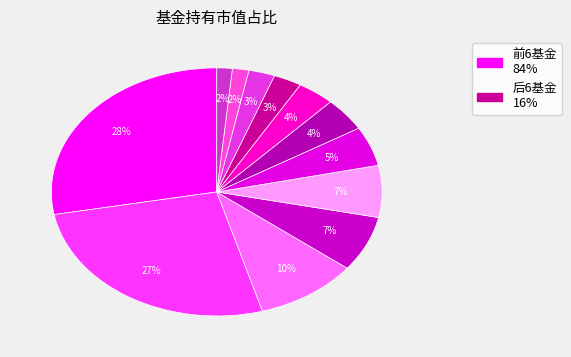

How many slices are in this pie chart?

12